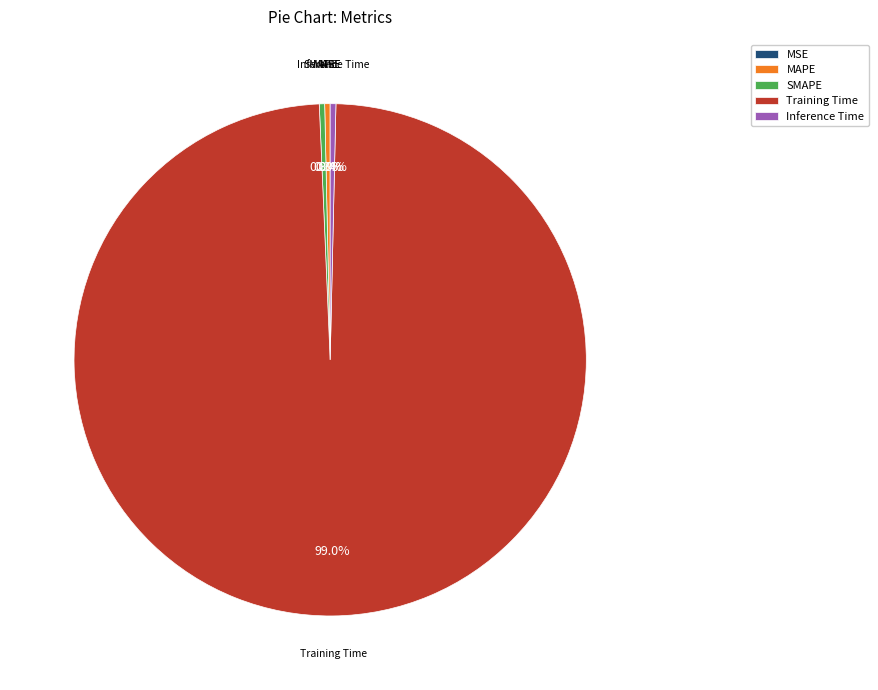

How much of the chart is everything except MAPE?

99.7%